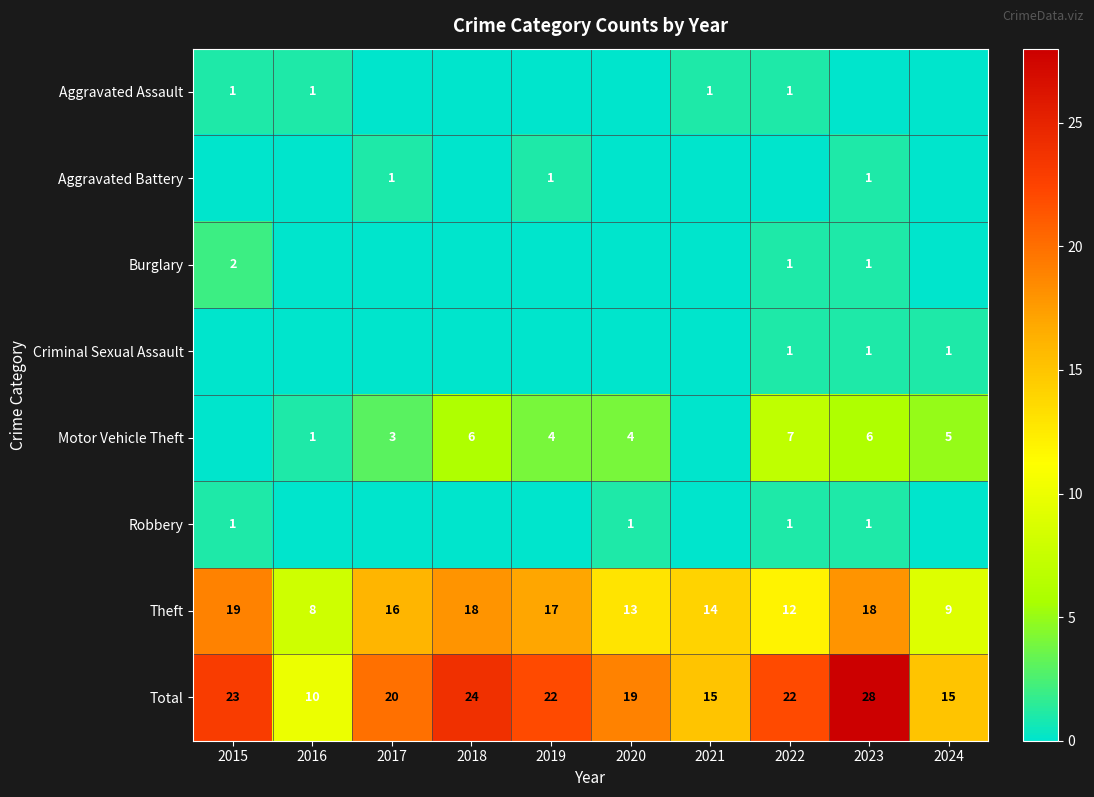

What is the difference between the second highest and minimum values in the Theft series?

10